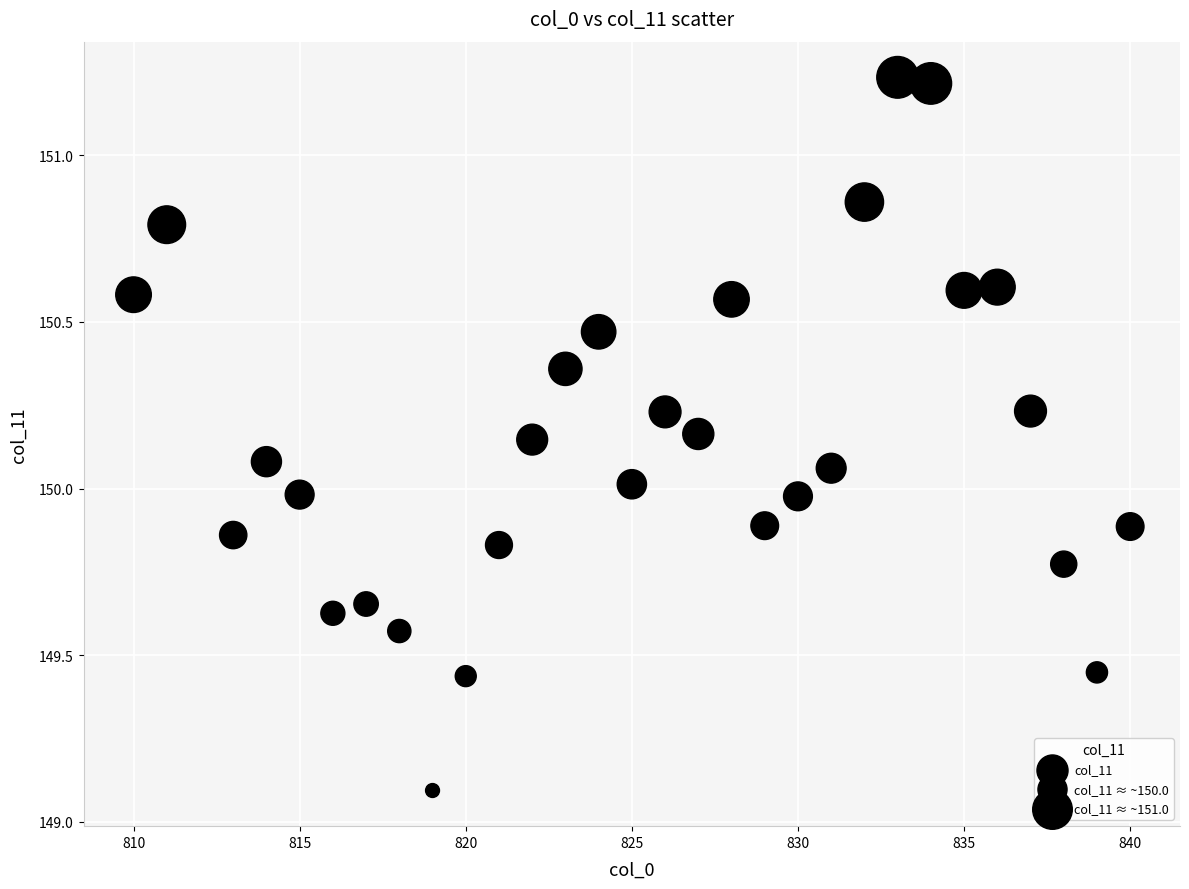

What is the range of Y values (max minus min)?

2.1